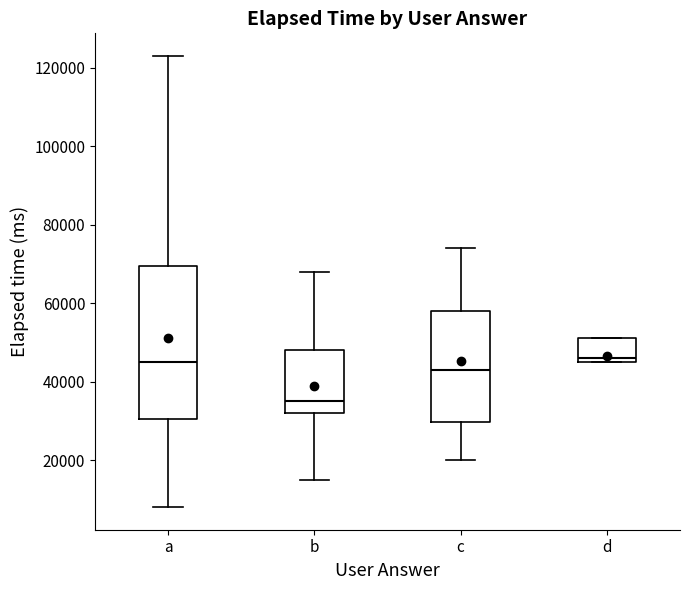

Where is the lower edge of the box for b on the y-axis? The values are not printed on the chart, so give them approximately, as read against the axis.

32000